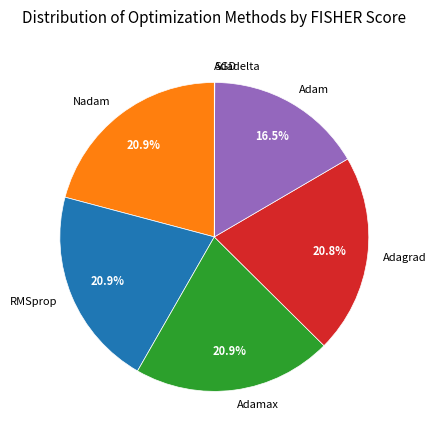

How much of the chart is everything except Adagrad?

79.2%